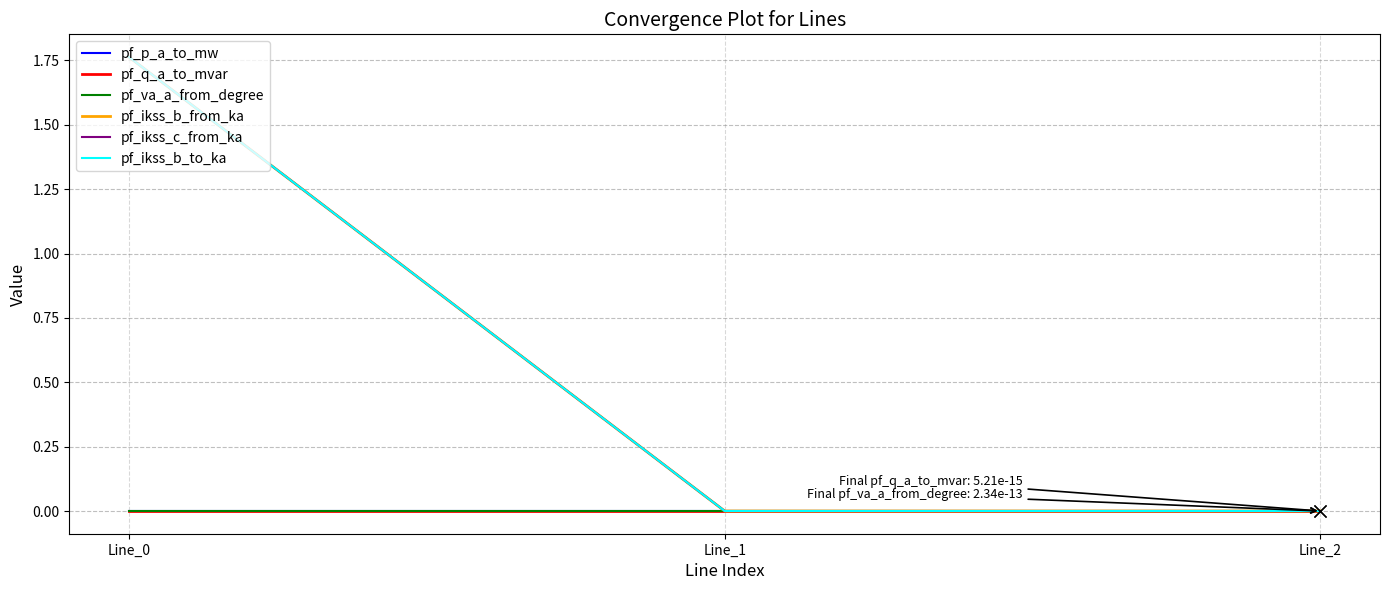

What is the total value across all series at Line_0?

5.3